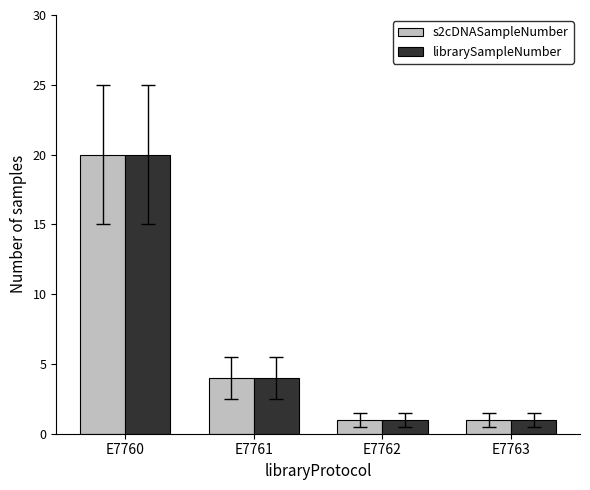

What is the difference between the librarySampleNumber values at E7760 and E7763?

19